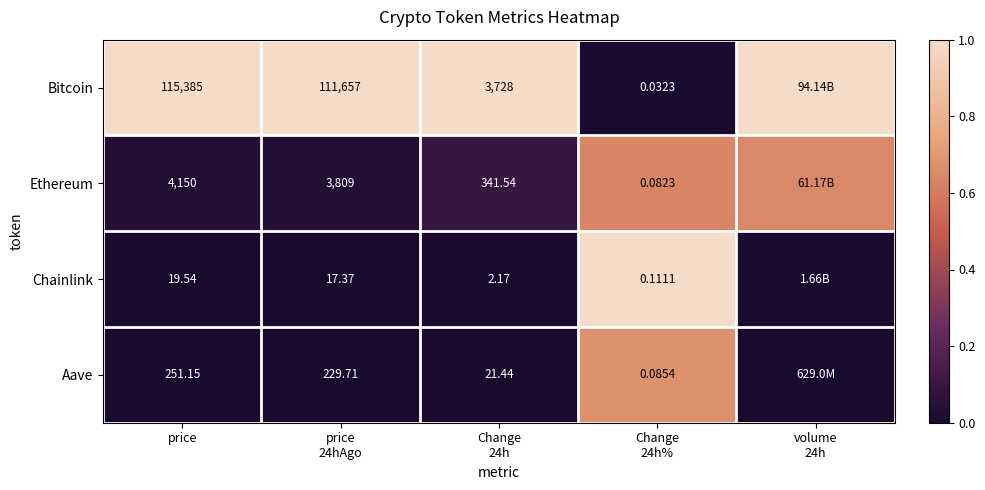

Count the number of data series in this chart.

4